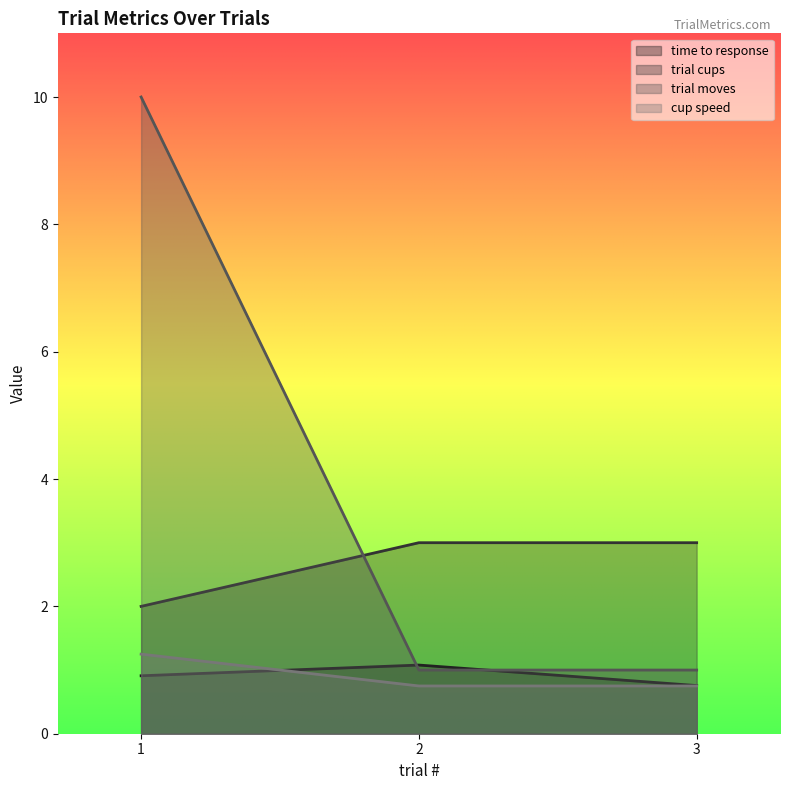

At how many categories does at least one series exceed 8?

1